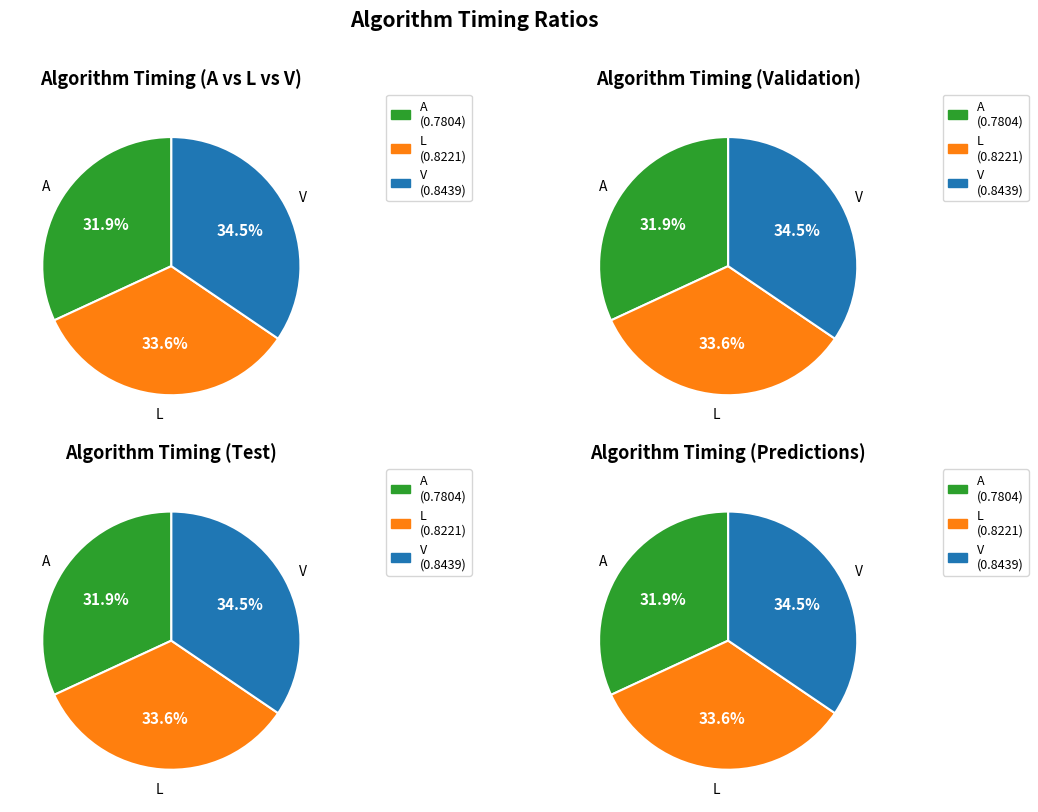

Is the sum of 1000 and 50000 greater than half?

No